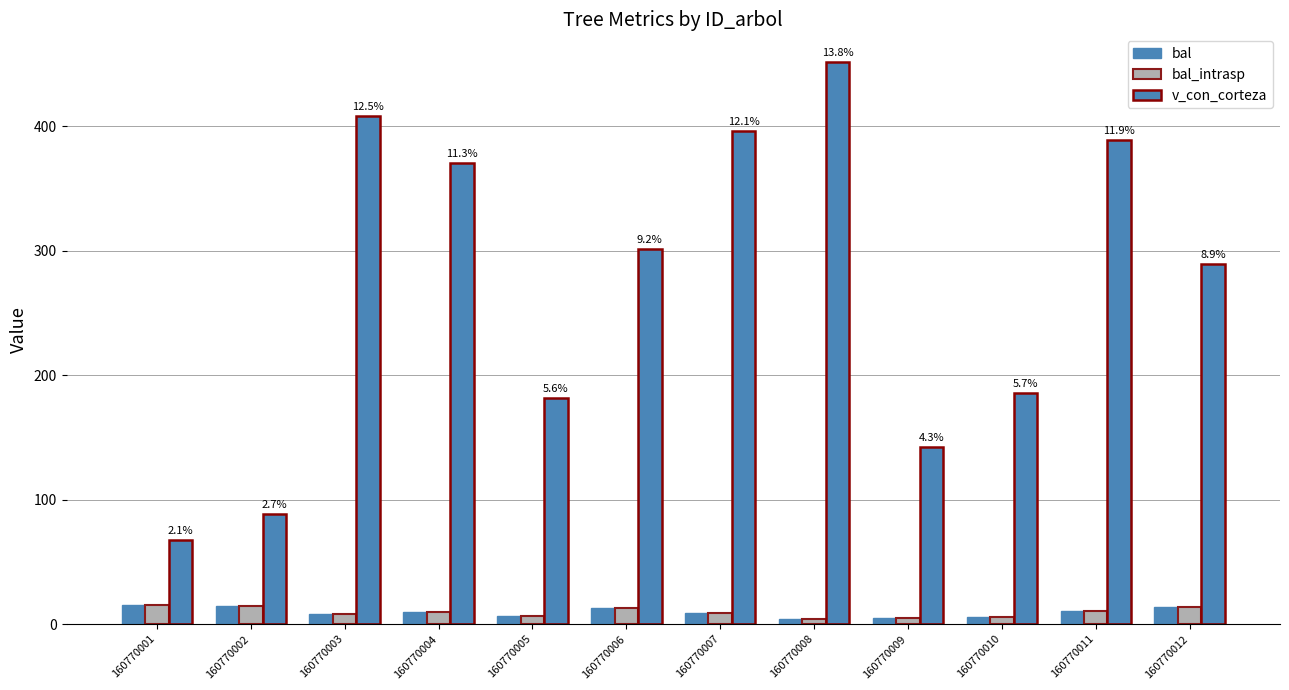

How many groups of bars are there?

12